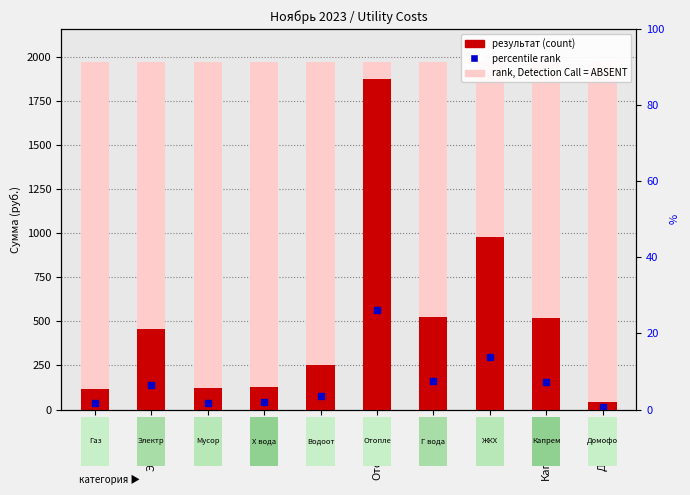

What is the label of the 7th bar from the left?

Г вода